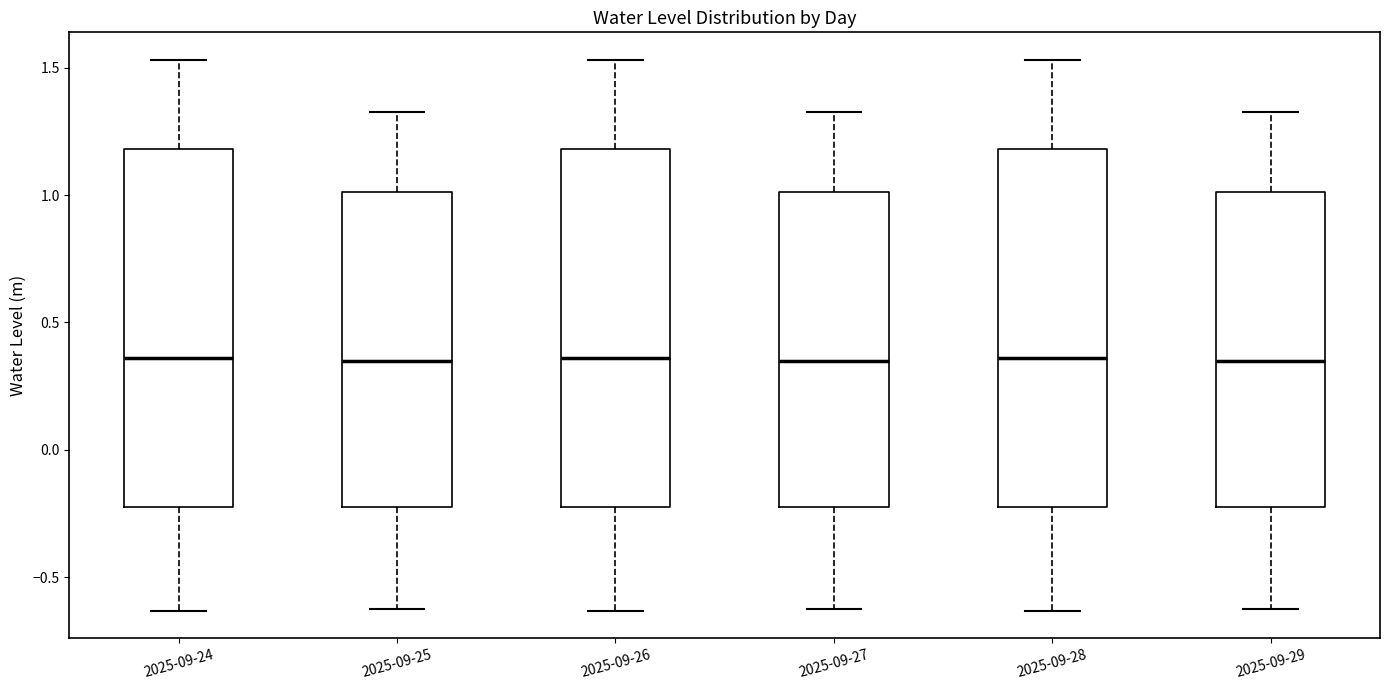

Reading left to right, read every box against the y-axis: the position of its median line, the range the box covers, and the ends of its whiskers. The values are not printed on the chart, so give them approximately, as read against the axis.

2025-09-24: median 0.35, box -0.20 to 1.20, whiskers -0.65 to 1.55
2025-09-25: median 0.35, box -0.20 to 1.00, whiskers -0.60 to 1.35
2025-09-26: median 0.35, box -0.20 to 1.20, whiskers -0.65 to 1.55
2025-09-27: median 0.35, box -0.20 to 1.00, whiskers -0.60 to 1.35
2025-09-28: median 0.35, box -0.20 to 1.20, whiskers -0.65 to 1.55
2025-09-29: median 0.35, box -0.20 to 1.00, whiskers -0.60 to 1.35